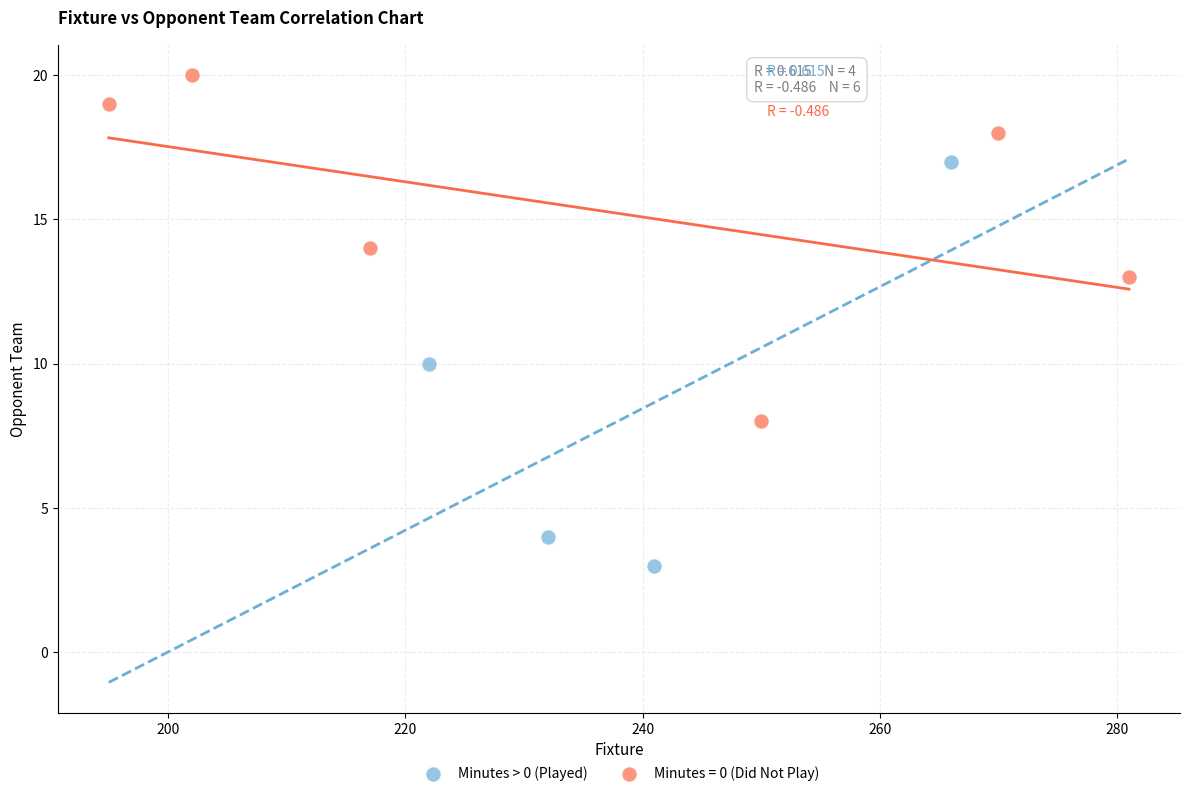

Which series contains the highest Y value?

Minutes = 0 (Did Not Play)